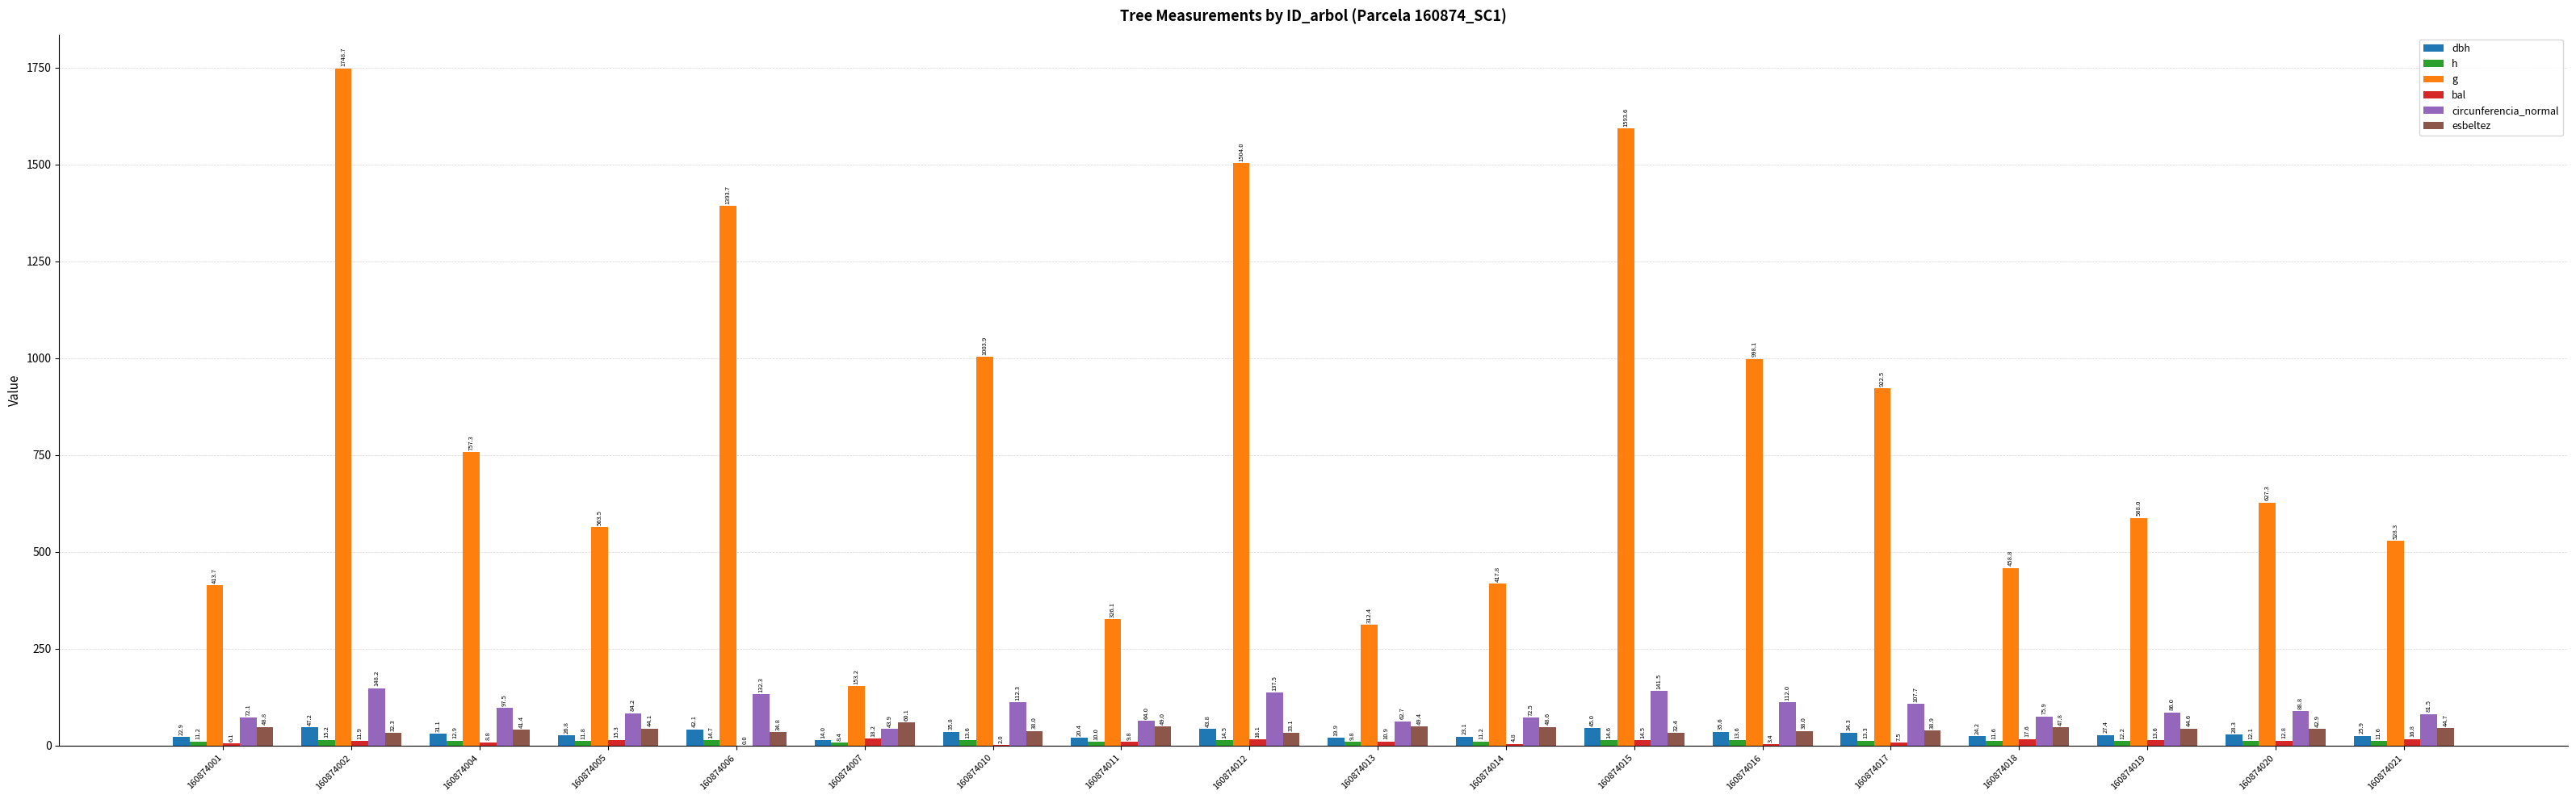

What are all the series names shown in the legend?

dbh, h, g, bal, circunferencia_normal, esbeltez